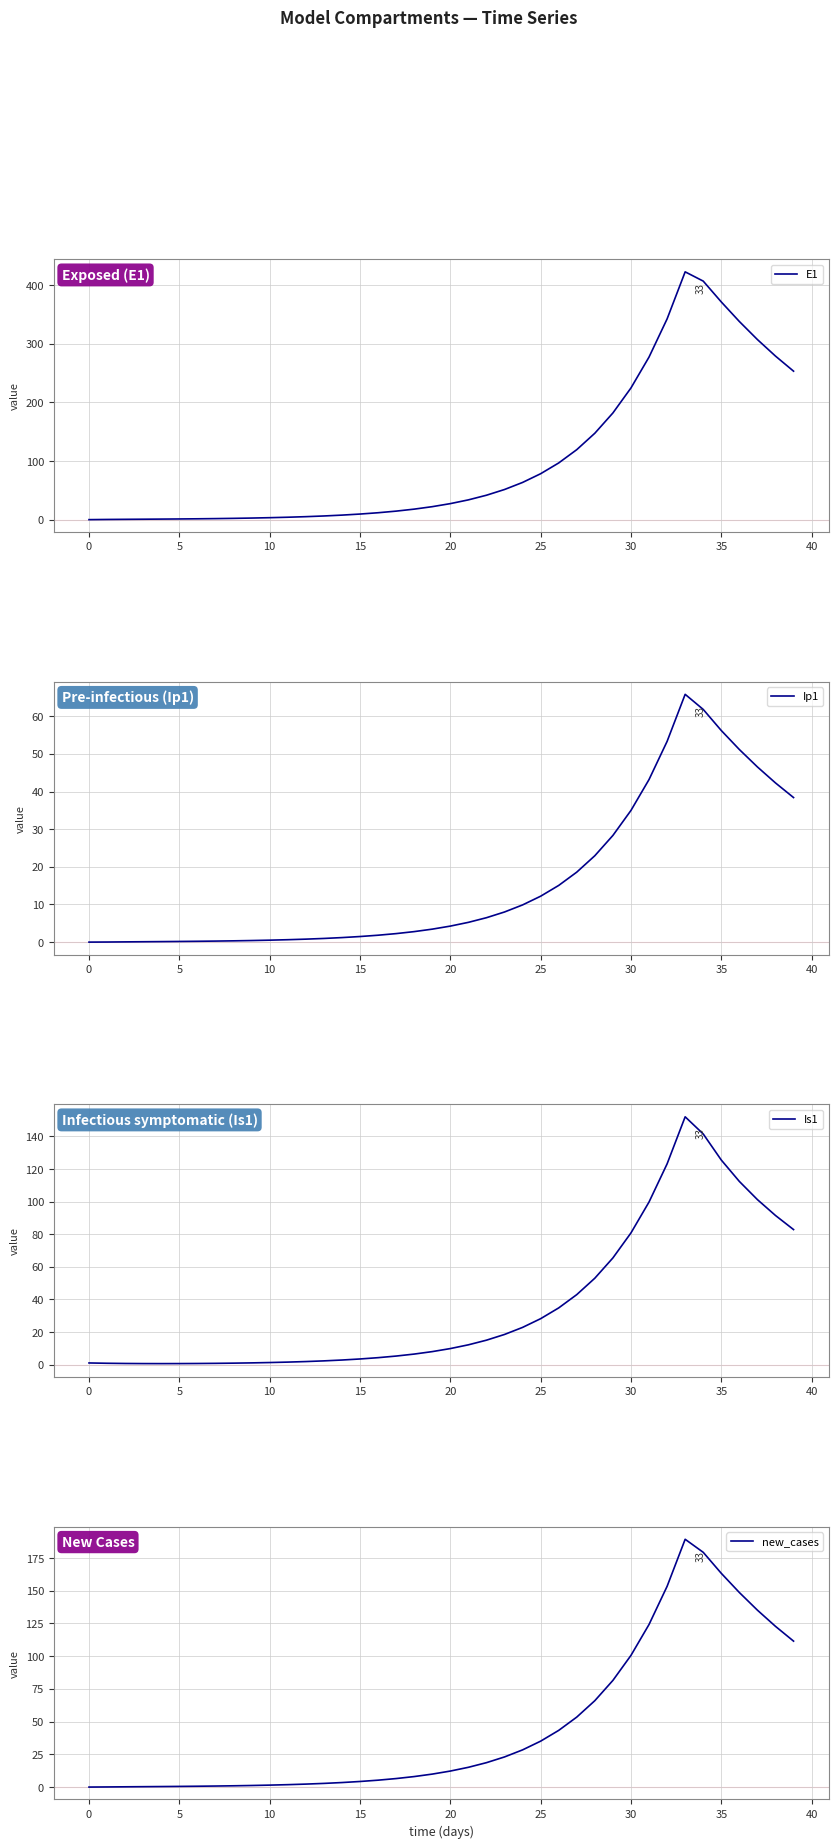

How many lines are shown in the chart?

4